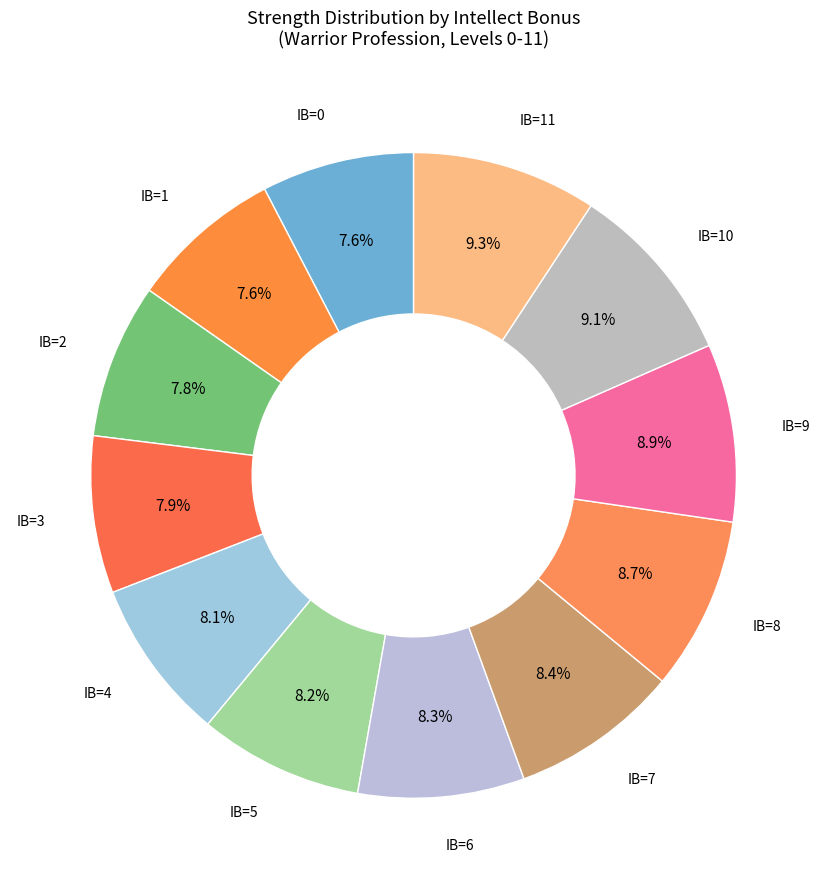

Is there a majority slice in this chart?

No